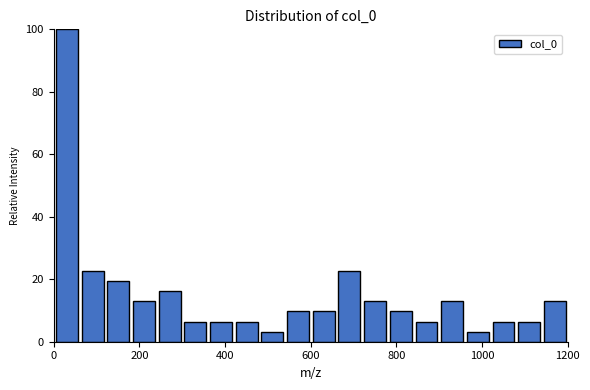

Read against the x-axis, roughly where is the centre of the tallest bar?

40